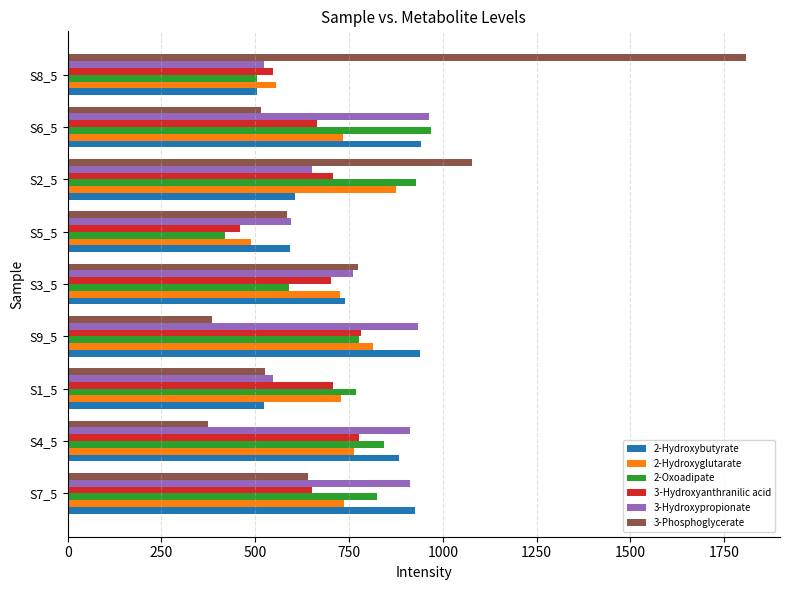

What is the difference between the highest and lowest values at S2_5?

471.0